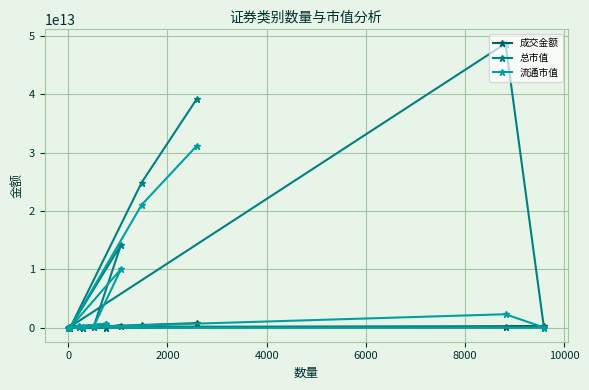

Which series has the largest range (max minus min)?

总市值